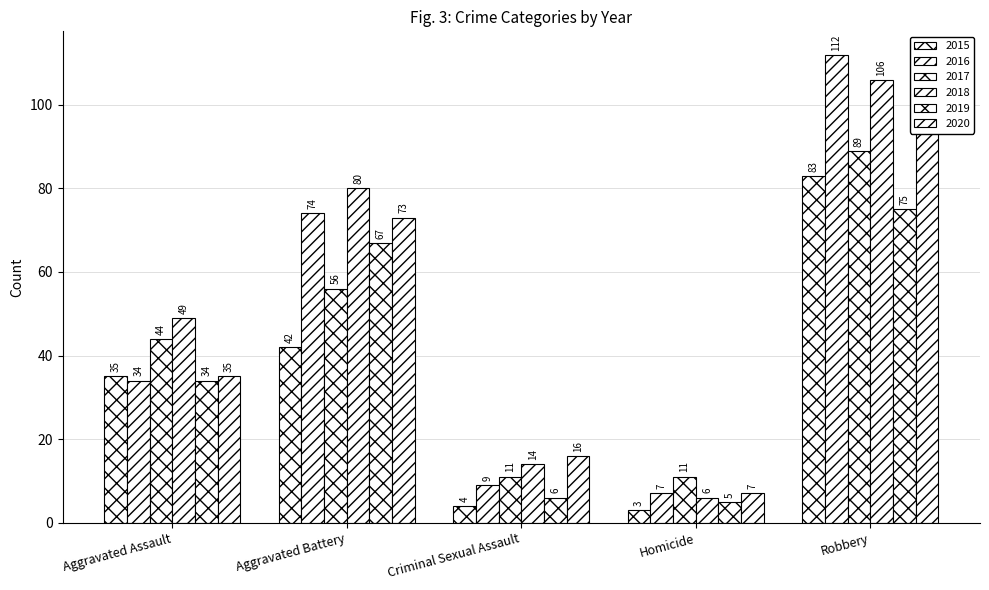

True or false: 2016 has a value of 30 at Aggravated Battery.

False